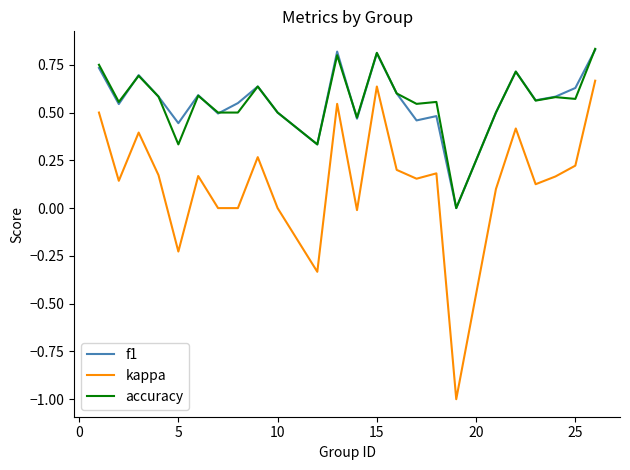

Which series has the widest spread of values?

kappa